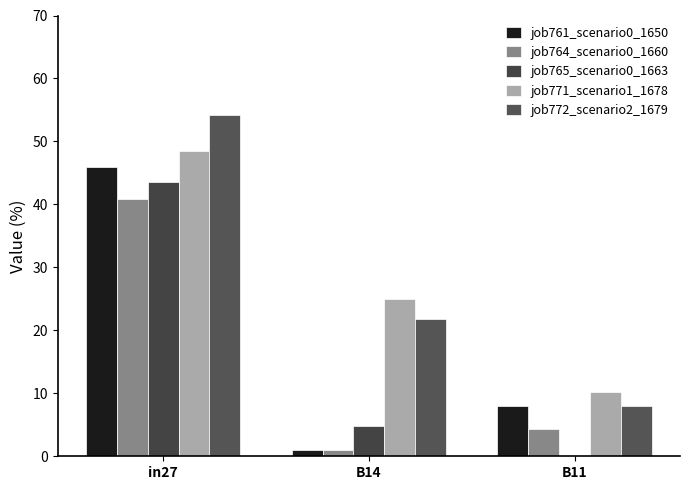

Which label corresponds to the smallest value in the chart?

B11